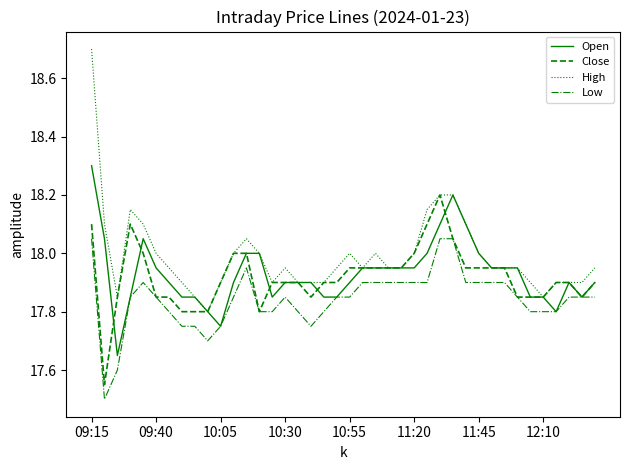

Rank the series by their maximum value, from lowest to highest.

Low, Close, Open, High